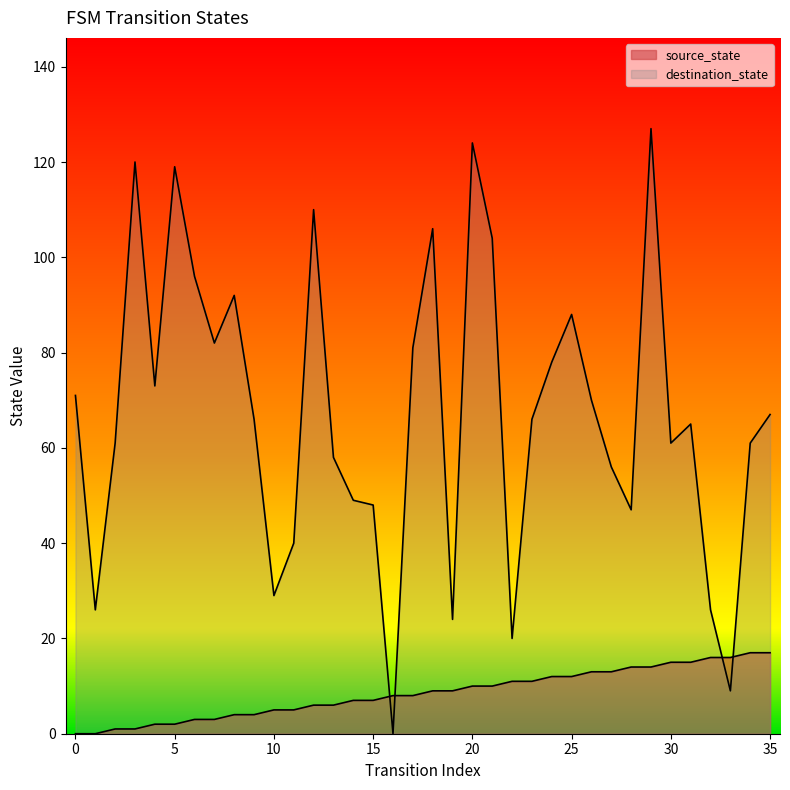

What is the approximate value of destination_state at 11, to the nearest 50?

50